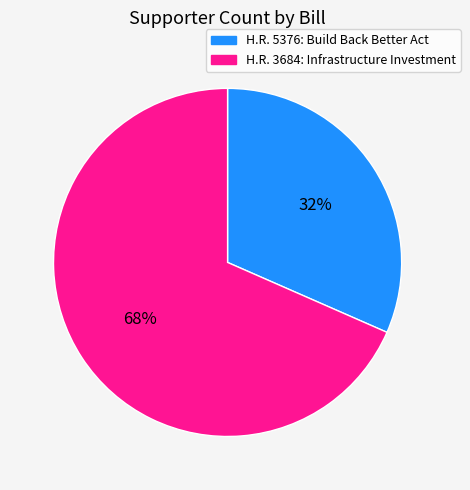

To the nearest percent, what is the combined percentage of H.R. 3684: Infrastructure Investment and H.R. 5376: Build Back Better Act?

100%